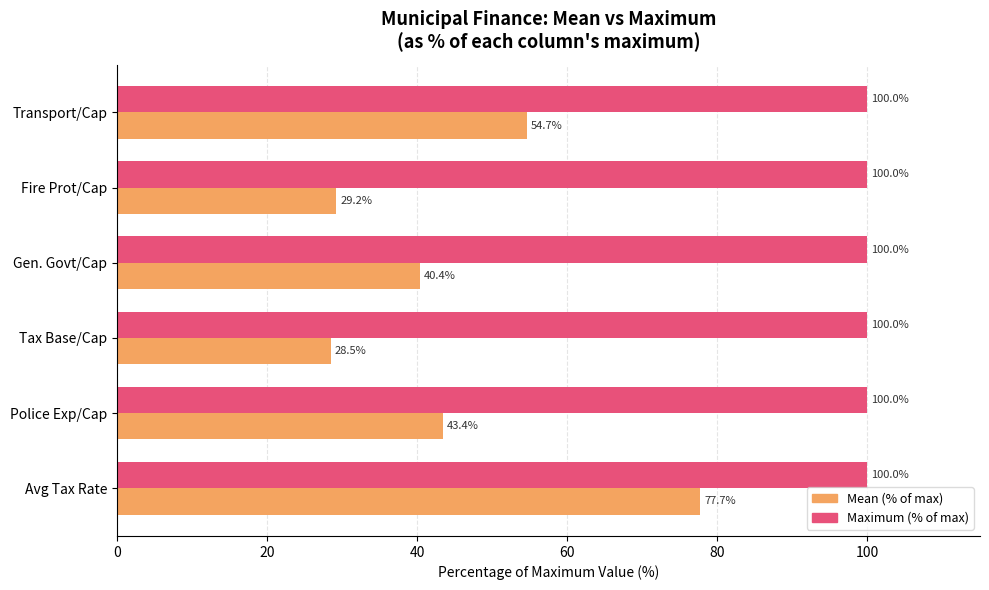

Rank the series by their average value, from lowest to highest.

Mean (% of max), Maximum (% of max)